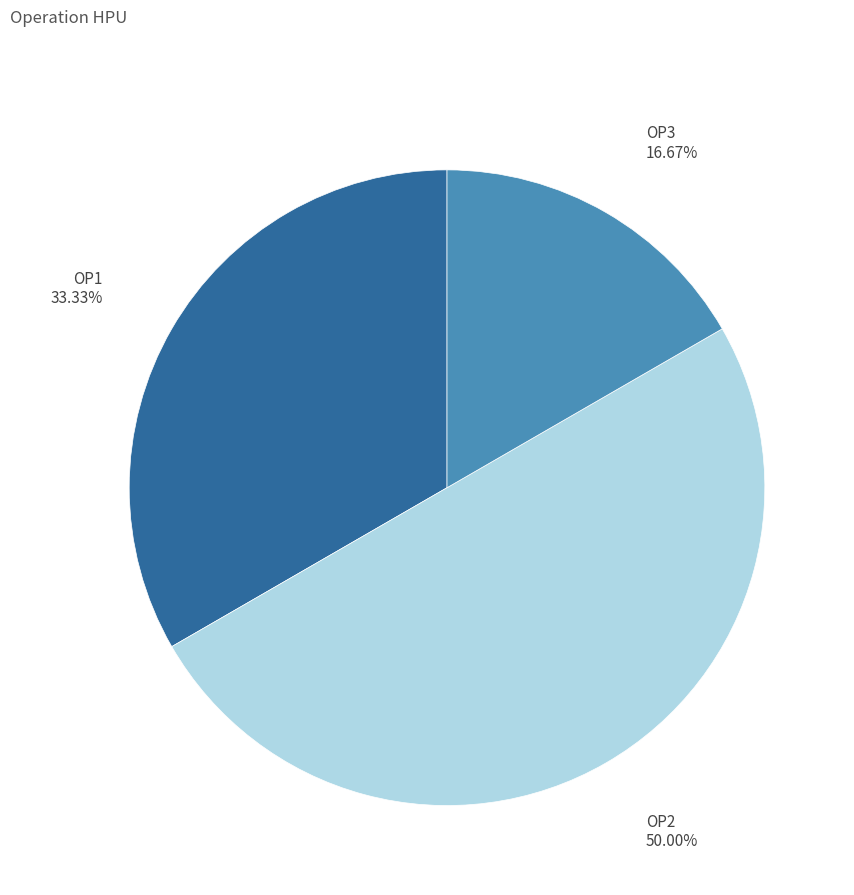

What percentage do OP3 and OP2 together represent?

66.7%